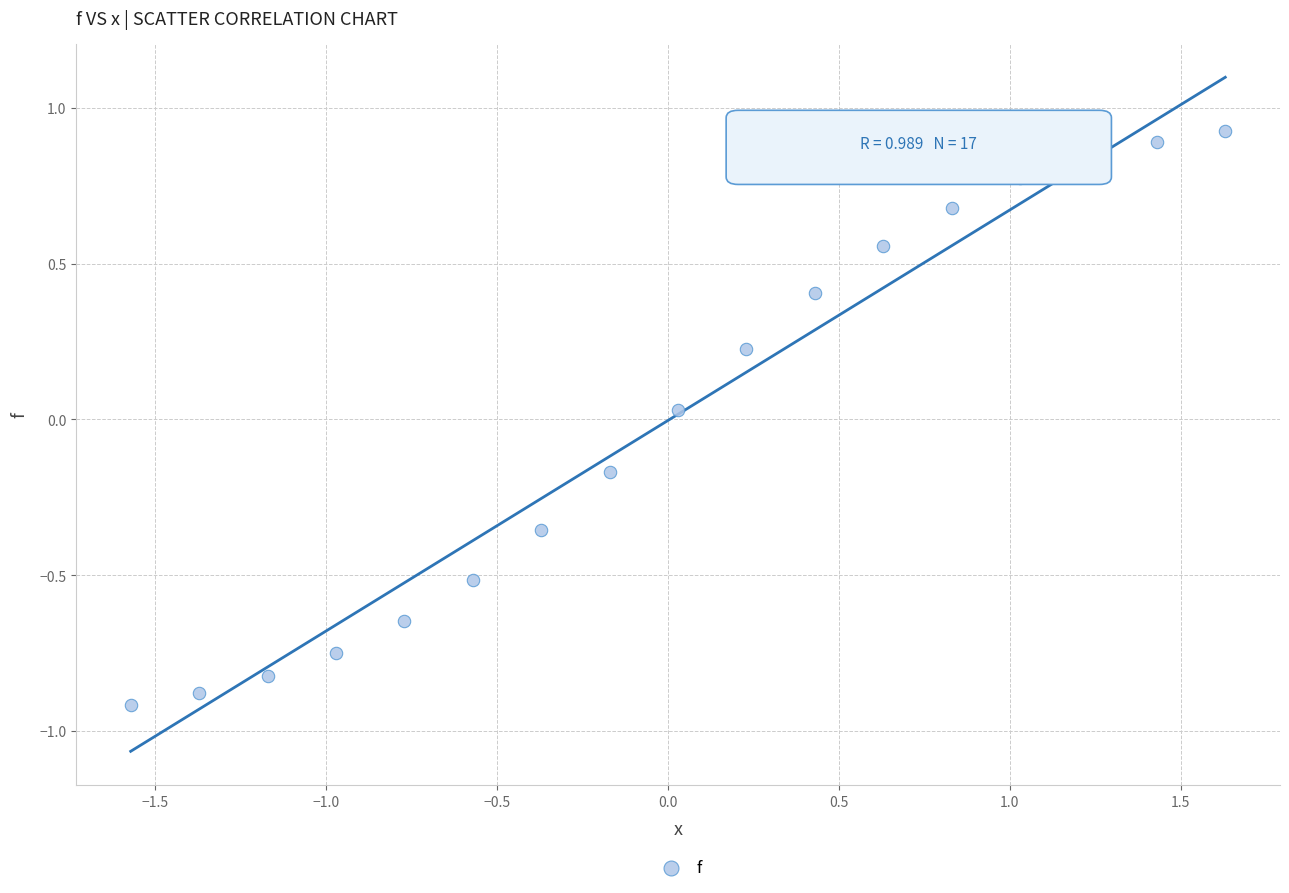

What is the range of X values (max minus min)?

3.2